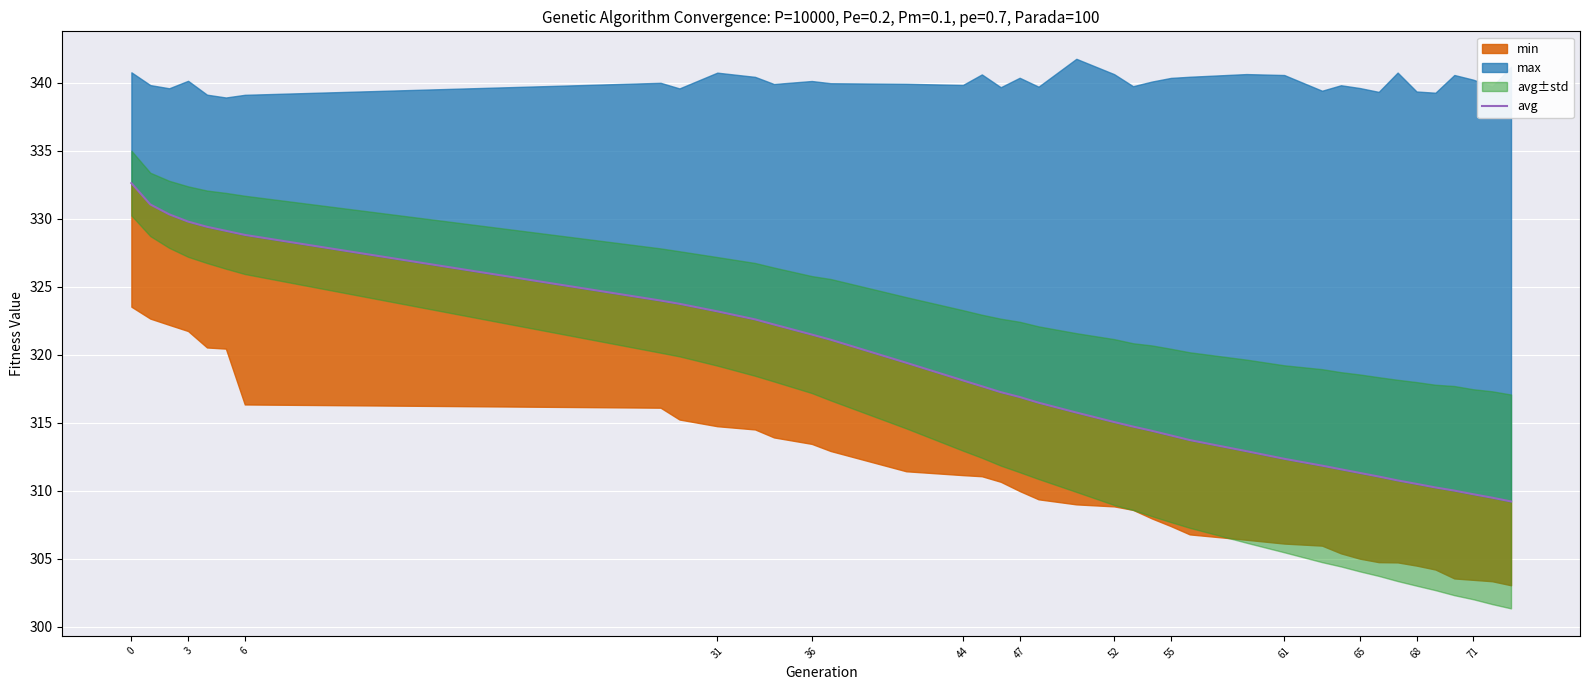

Does the chart display data point markers on the line(s)?

No